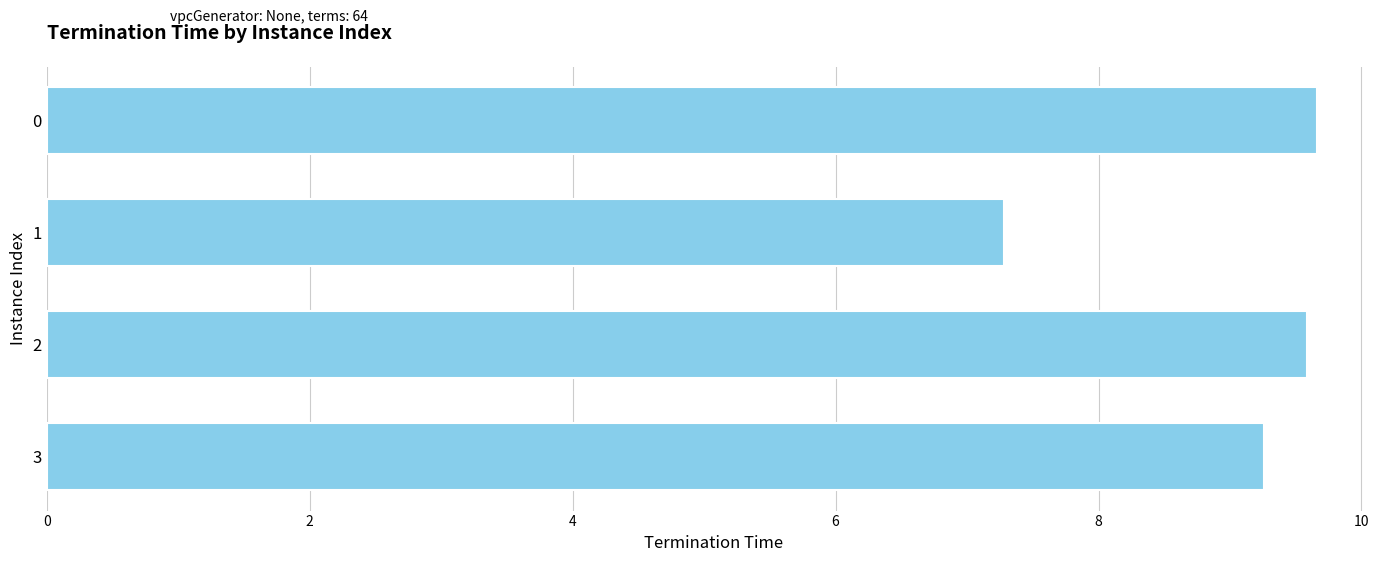

What is the minimum value shown in the chart?

7.3